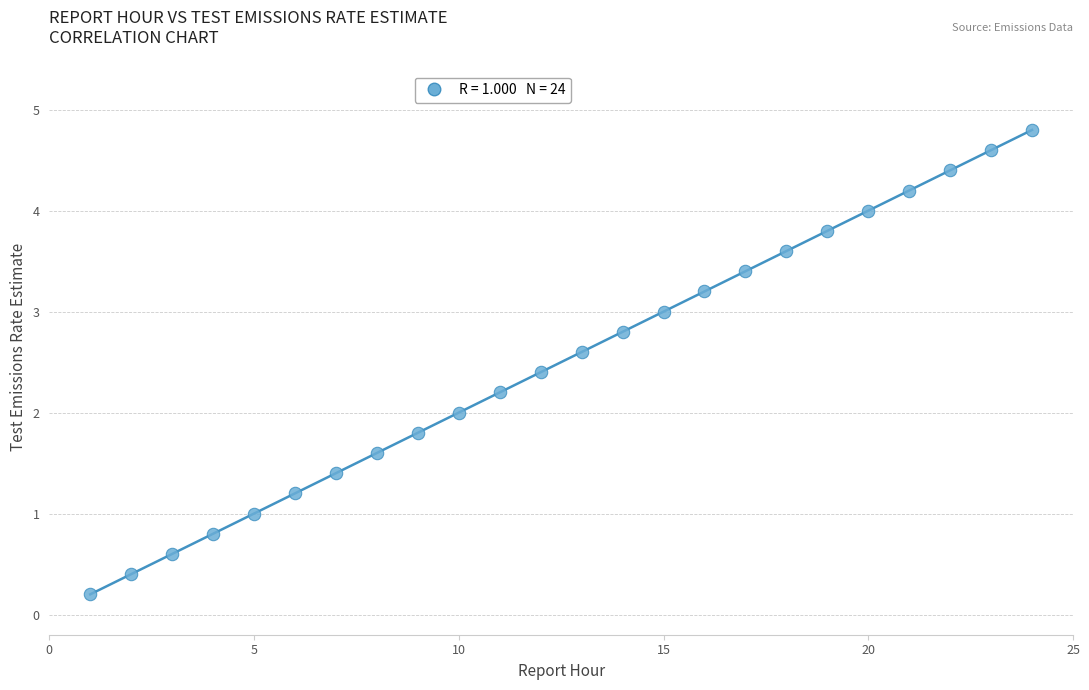

What is the range of X values (max minus min)?

23.0